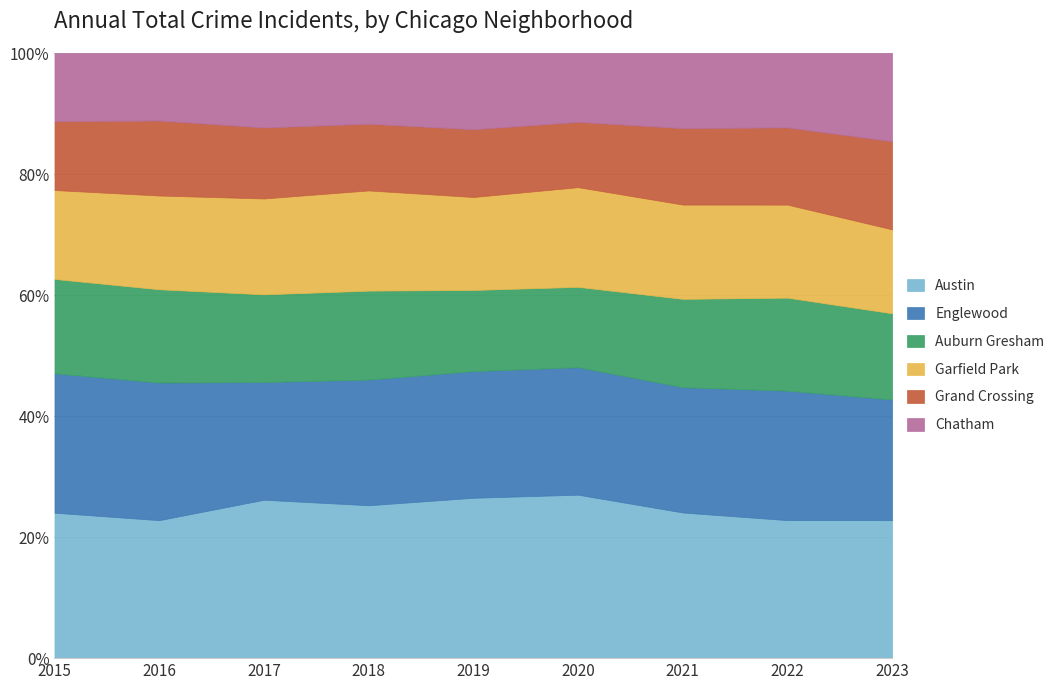

Which series has the largest total across all categories?

Austin